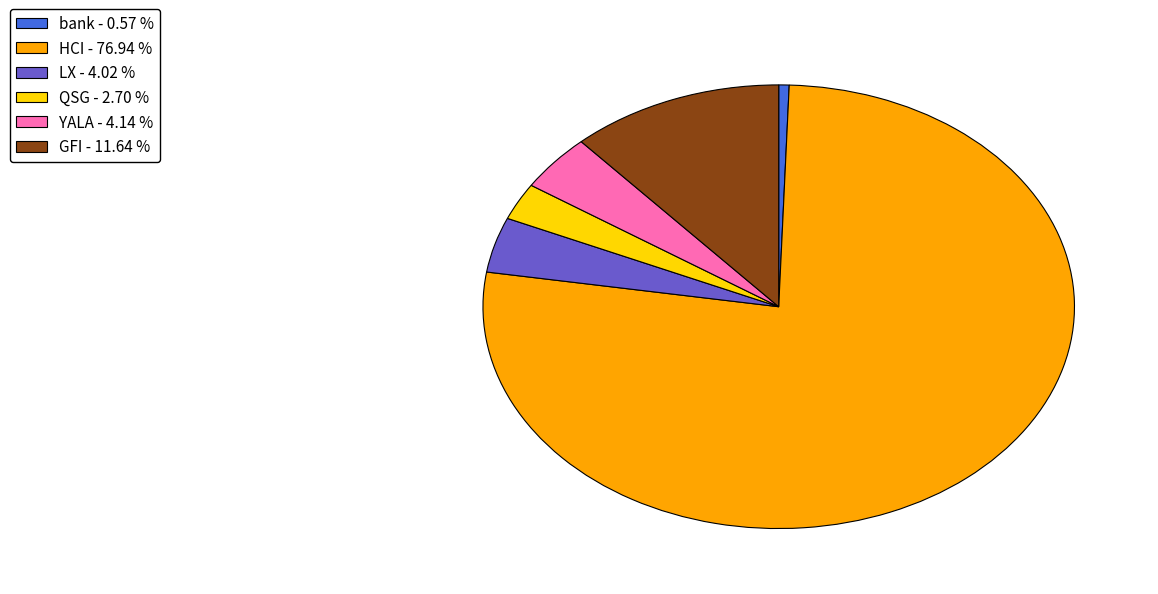

The QSG slice represents 16% of the pie. True or false?

False